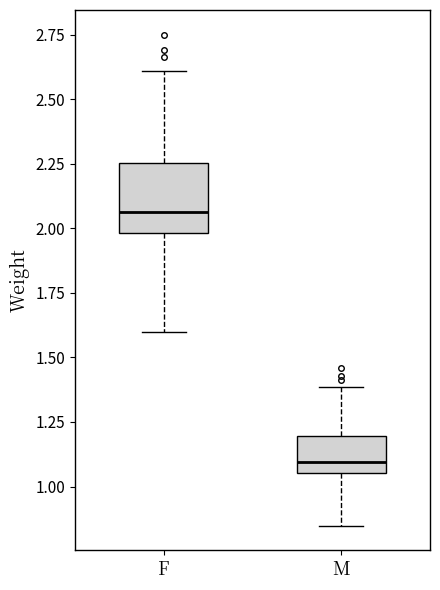

Reading left to right, read every box against the y-axis: the position of its median line, the range the box covers, and the ends of its whiskers. The values are not printed on the chart, so give them approximately, as read against the axis.

F: median 2.05, box 2.00 to 2.25, whiskers 1.60 to 2.60
M: median 1.10, box 1.05 to 1.20, whiskers 0.85 to 1.40